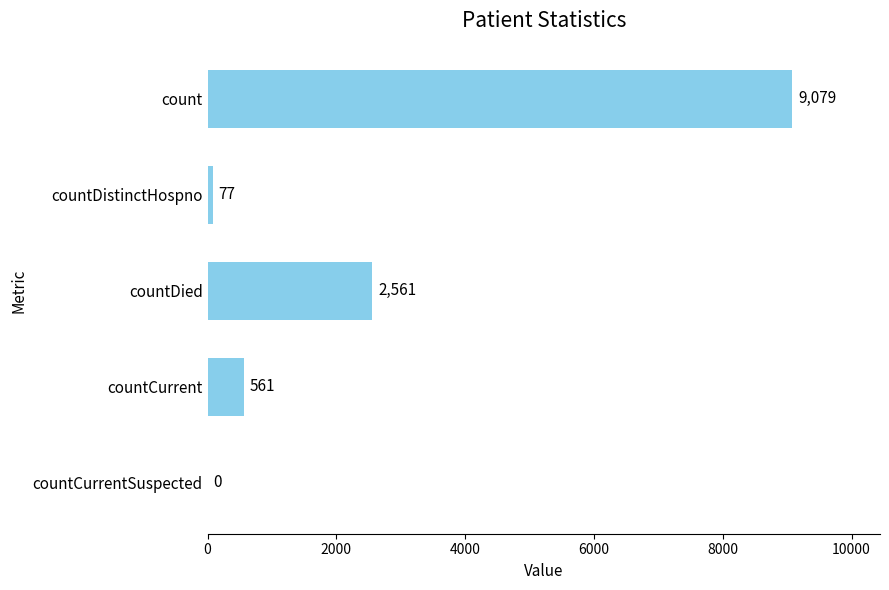

What is the sum of all values?

12278